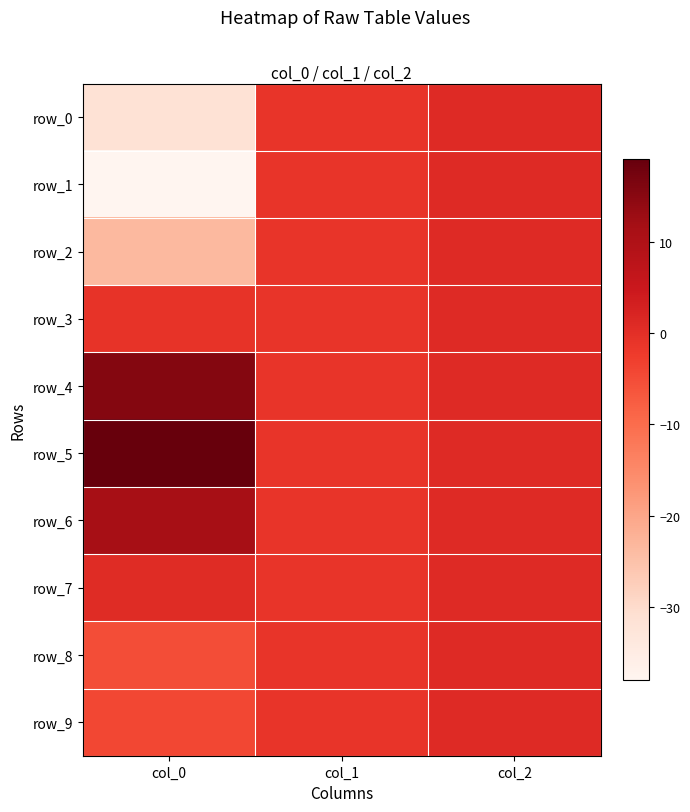

What is the total value across all series at col_1?

-10.0